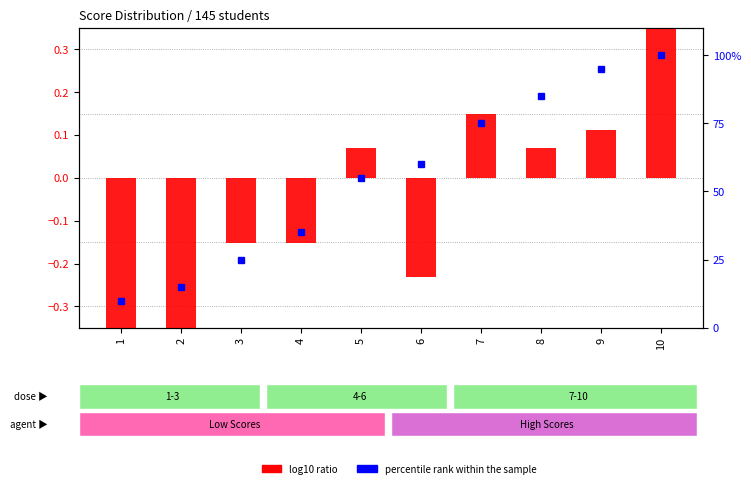

Does the chart contain any negative values?

Yes